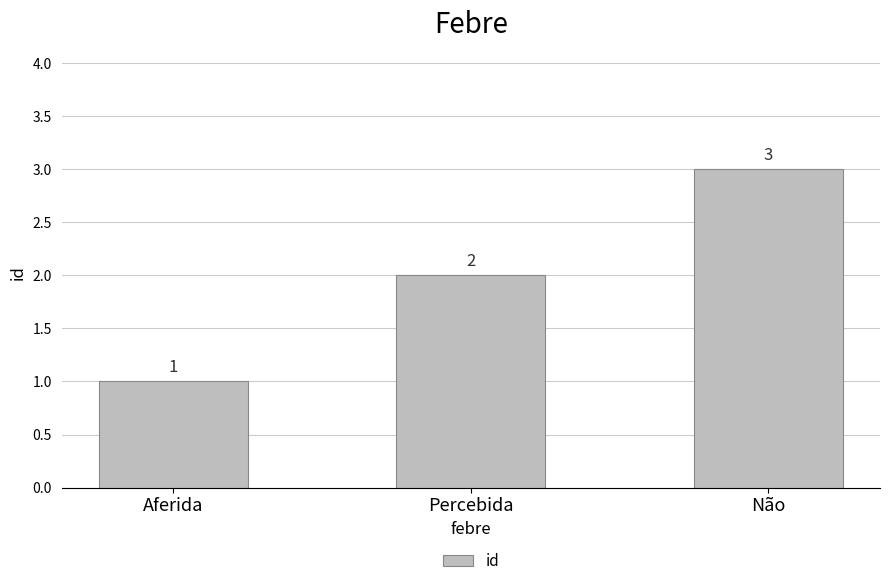

What is the smallest value displayed?

1